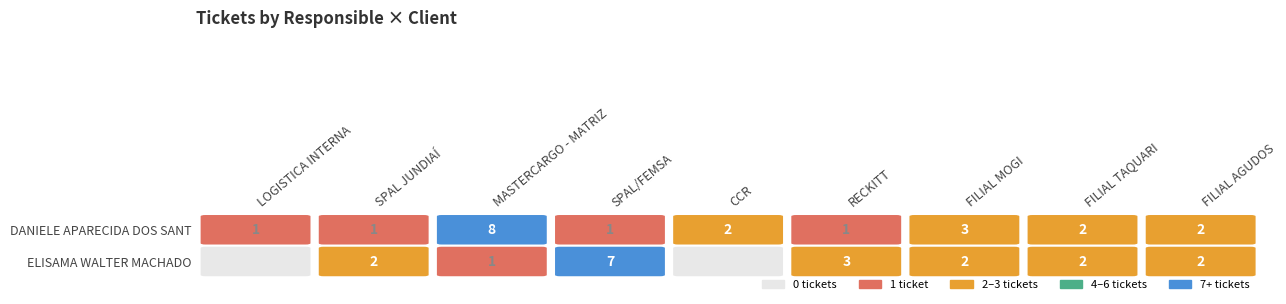

Which has a higher value, FILIAL MOGI or RECKITT?

FILIAL MOGI